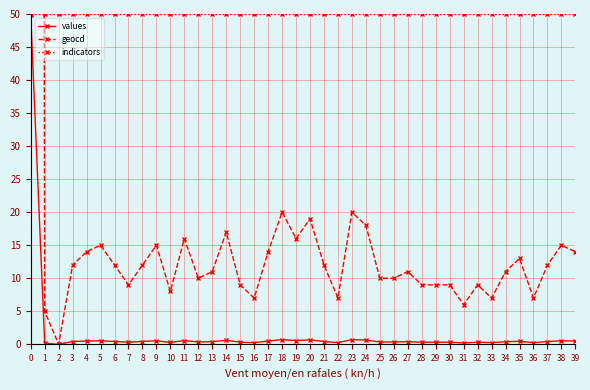

After their last crossing, which series has the higher values: indicators or geocd?

indicators